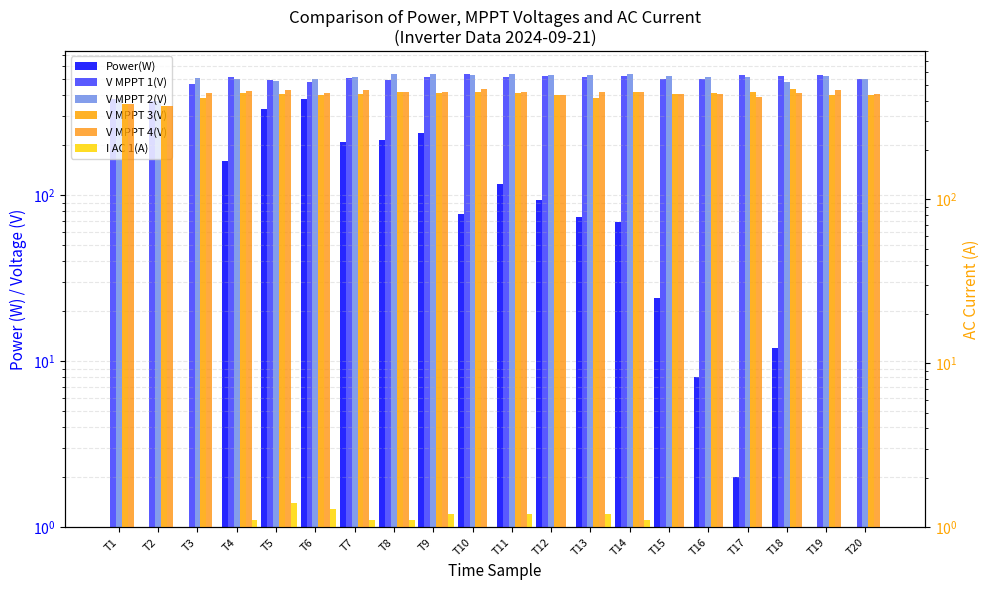

What is the value of the Power(W) bar at the 8th from the left?

214.0